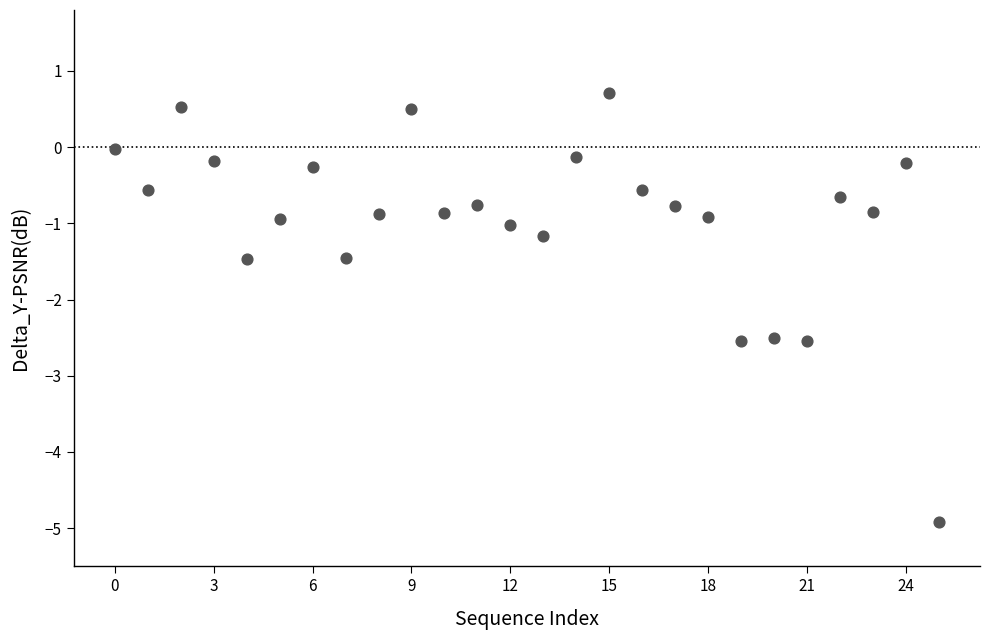

What is the range of Y values (max minus min)?

5.6